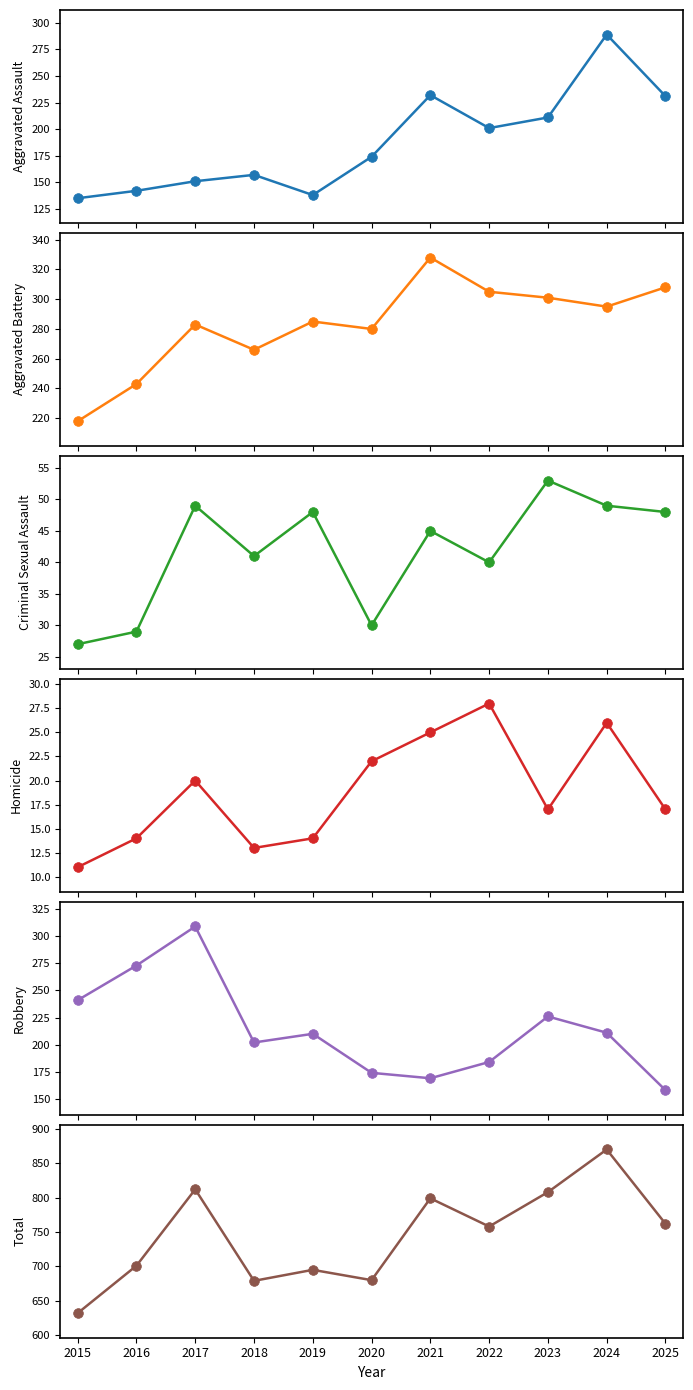

True or false: Robbery has more than 1 interior local peaks.

True